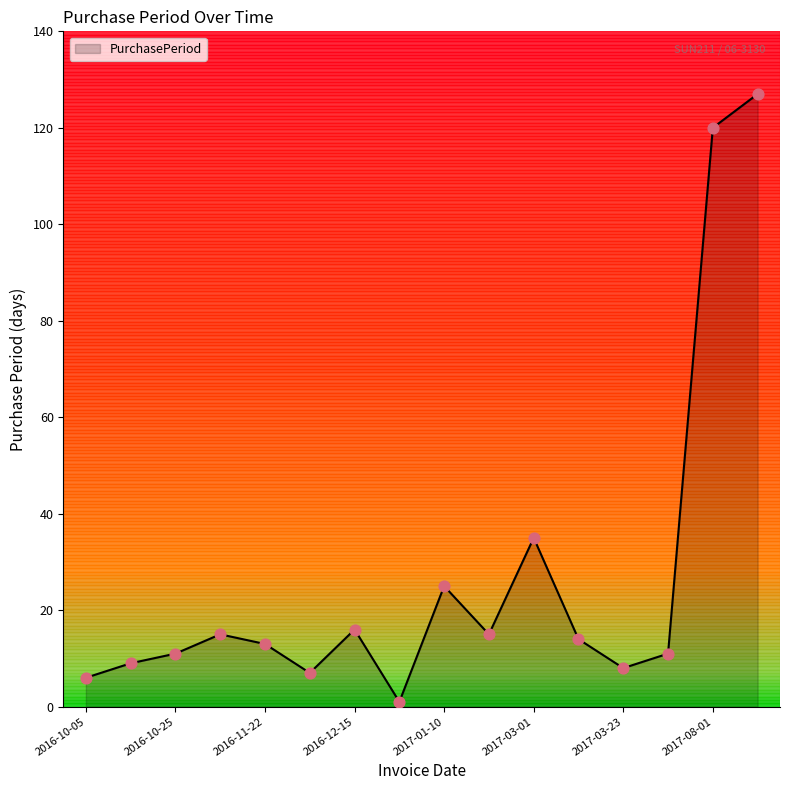

What is the difference between the maximum and minimum values?

126